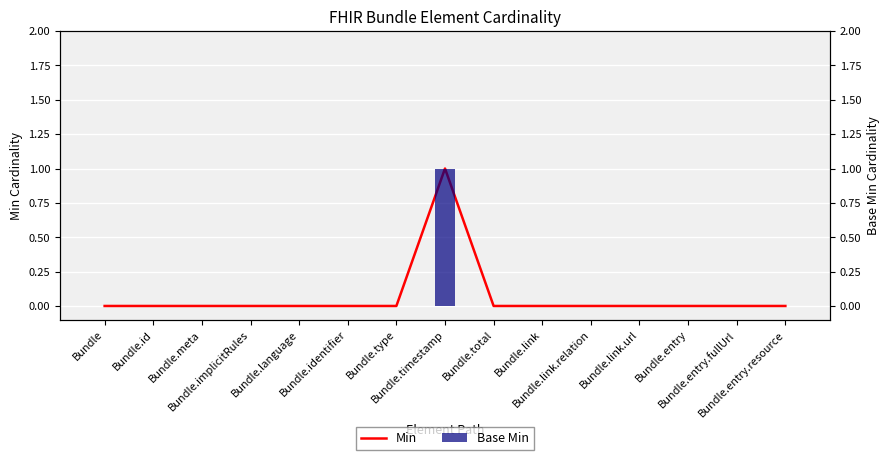

What is the sum of all Base Min values?

1